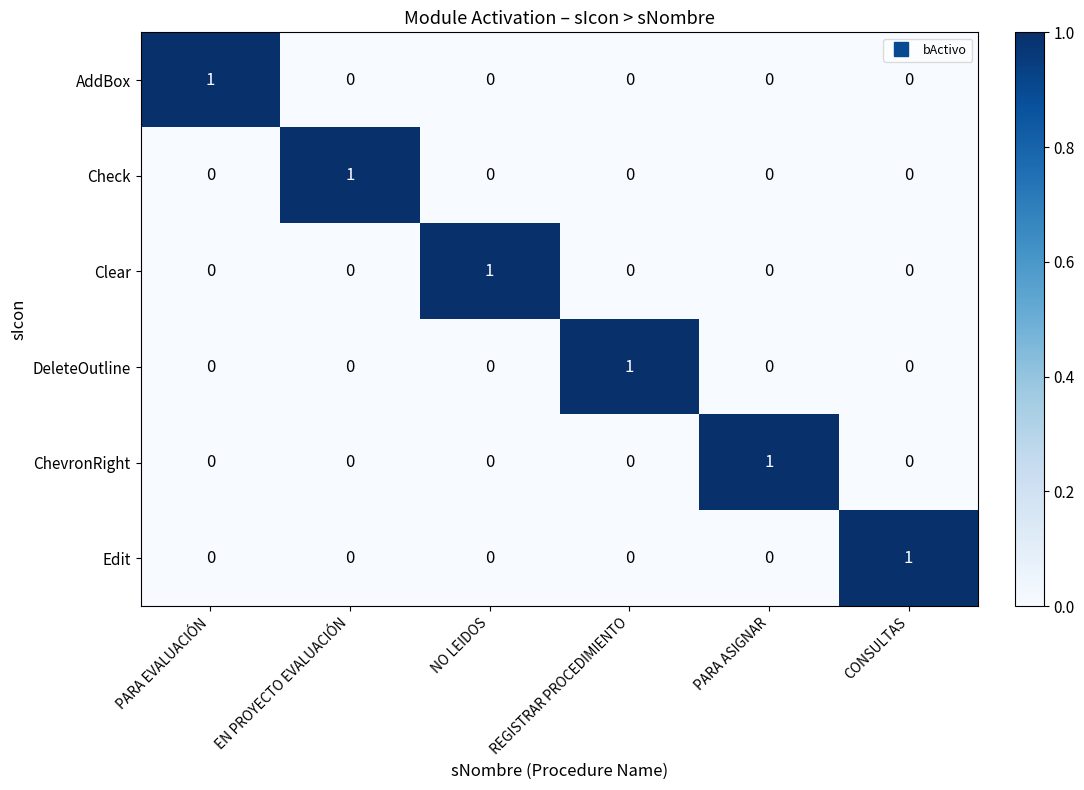

What is the total value across all series at NO LEIDOS?

1